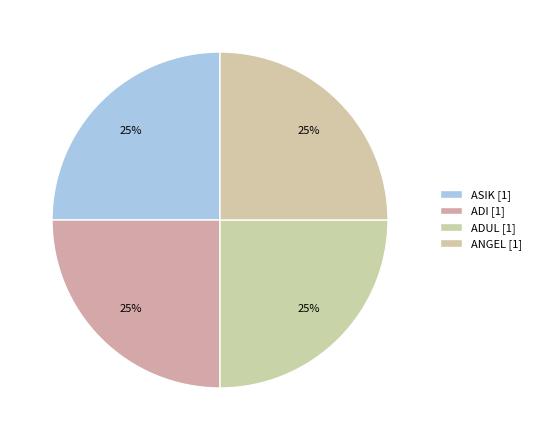

Which has a higher value, ADI or ASIK?

ADI